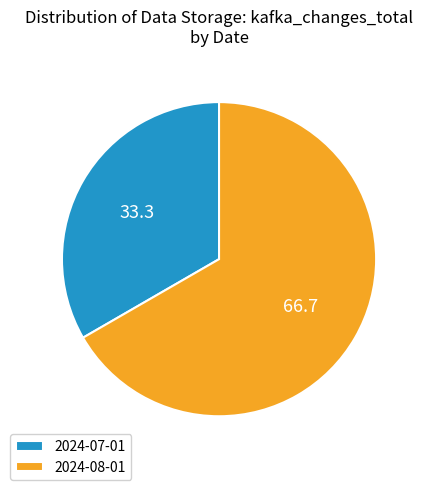

Is the sum of 2024-07-01 and 2024-08-01 greater than half?

Yes